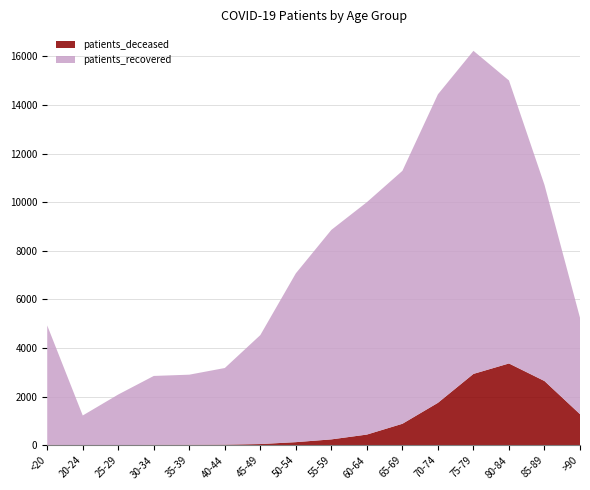

Reading left to right, list all the values displayed in this chart.

patients_deceased: 18	4	3	17	19	25	50	128	242	440	884	1746	2936	3365	2643	1279
patients_recovered: 4911	1221	2085	2835	2885	3153	4483	6946	8619	9561	10406	12692	13291	11643	8070	3967